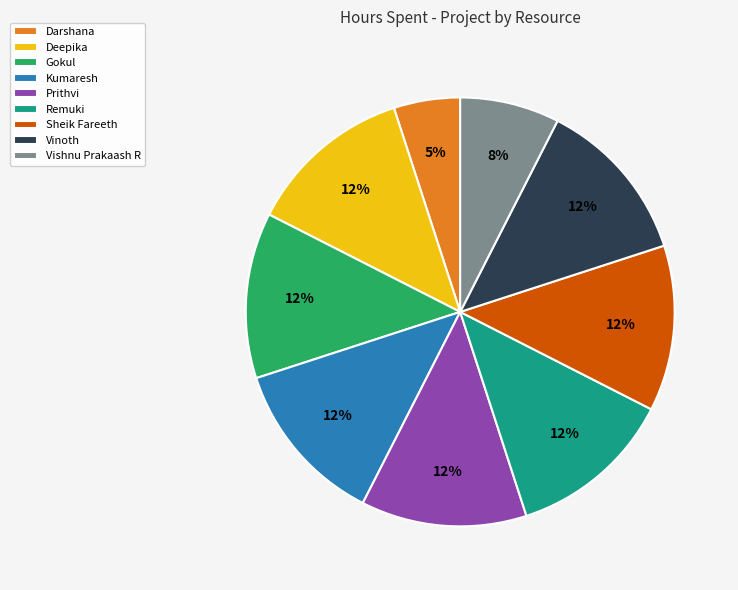

Do Vinoth and Remuki together represent more than half of the pie?

No